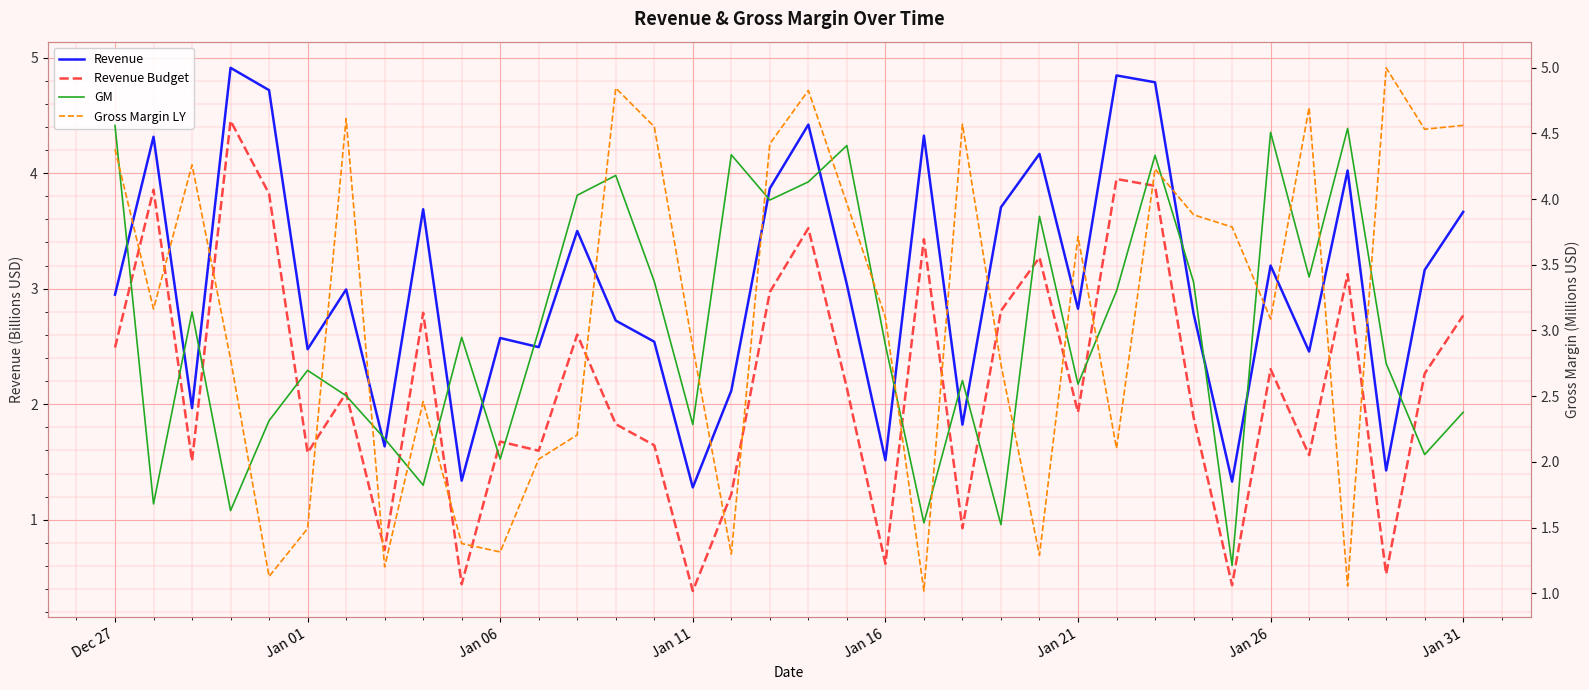

Is the value of GM at 30 greater than the value of Gross Margin LY at 19?

Yes